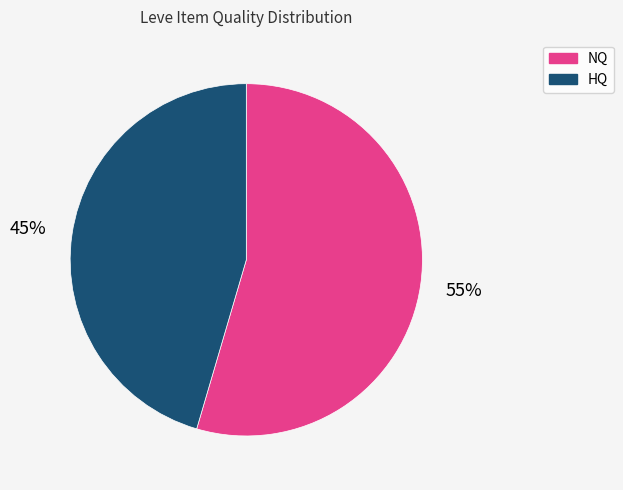

Is there a majority slice in this chart?

Yes